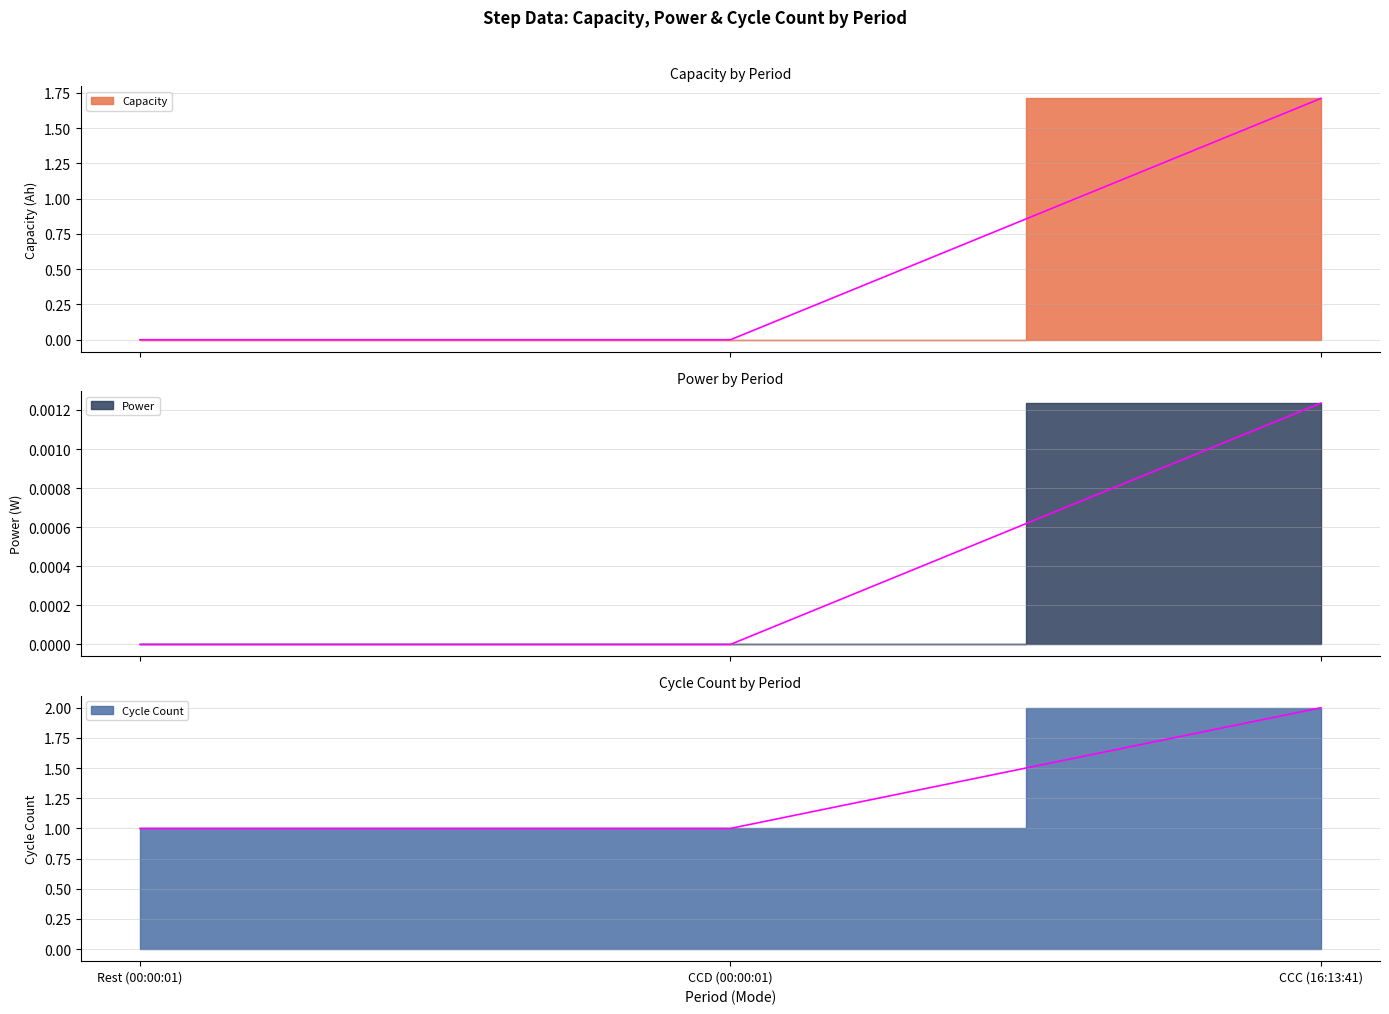

What is the label of the 3rd point from the left?

CCC (16:13:41)